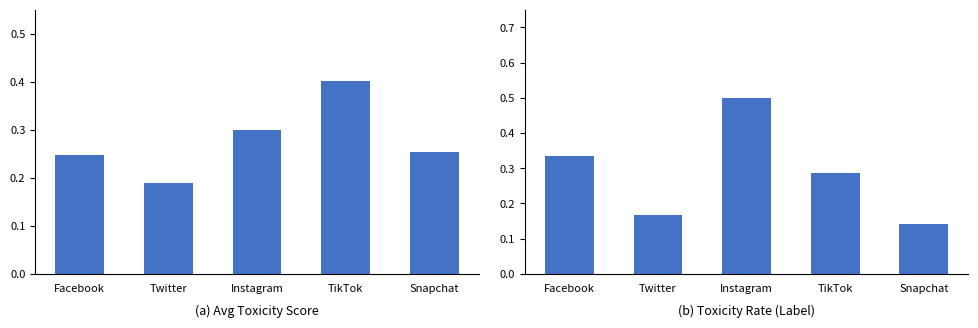

What is the difference between the maximum and minimum values in the Avg Toxicity Score series?

0.2